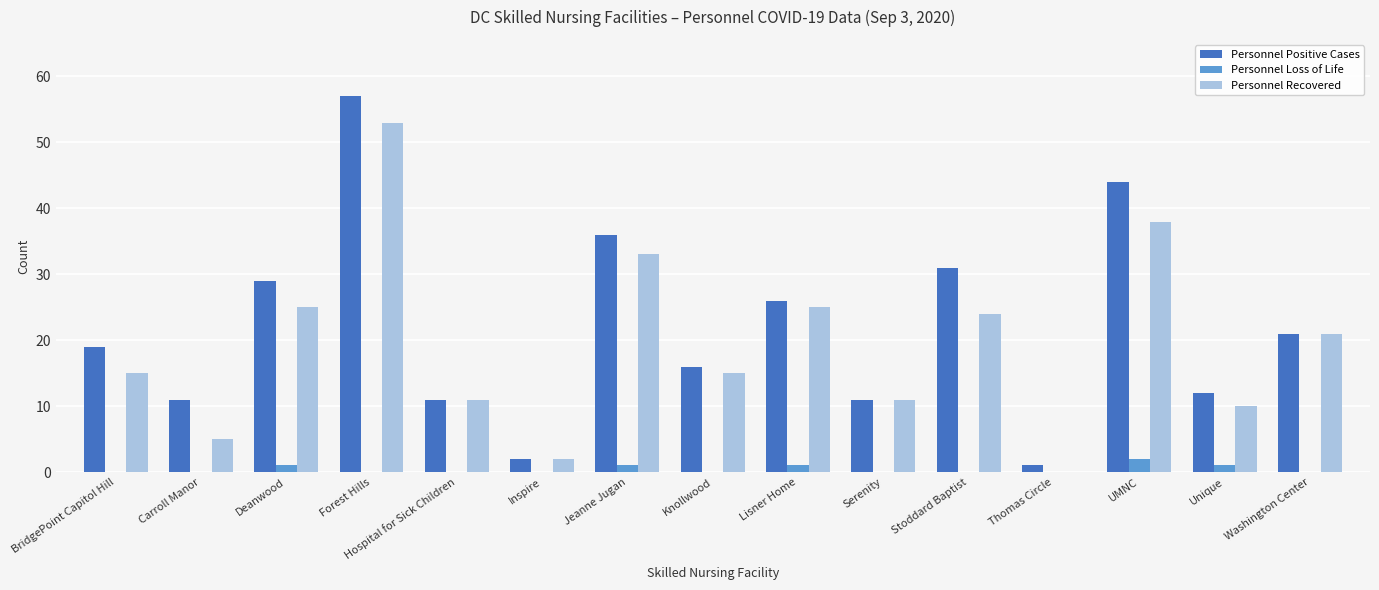

Reading right to left, transcribe all the data shown in this chart.

Personnel Positive Cases: Washington Center=21	Unique=12	UMNC=44	Thomas Circle=1	Stoddard Baptist=31	Serenity=11	Lisner Home=26	Knollwood=16	Jeanne Jugan=36	Inspire=2	Hospital for Sick Children=11	Forest Hills=57	Deanwood=29	Carroll Manor=11	BridgePoint Capitol Hill=19
Personnel Loss of Life: Washington Center=0	Unique=1	UMNC=2	Thomas Circle=0	Stoddard Baptist=0	Serenity=0	Lisner Home=1	Knollwood=0	Jeanne Jugan=1	Inspire=0	Hospital for Sick Children=0	Forest Hills=0	Deanwood=1	Carroll Manor=0	BridgePoint Capitol Hill=0
Personnel Recovered: Washington Center=21	Unique=10	UMNC=38	Thomas Circle=0	Stoddard Baptist=24	Serenity=11	Lisner Home=25	Knollwood=15	Jeanne Jugan=33	Inspire=2	Hospital for Sick Children=11	Forest Hills=53	Deanwood=25	Carroll Manor=5	BridgePoint Capitol Hill=15